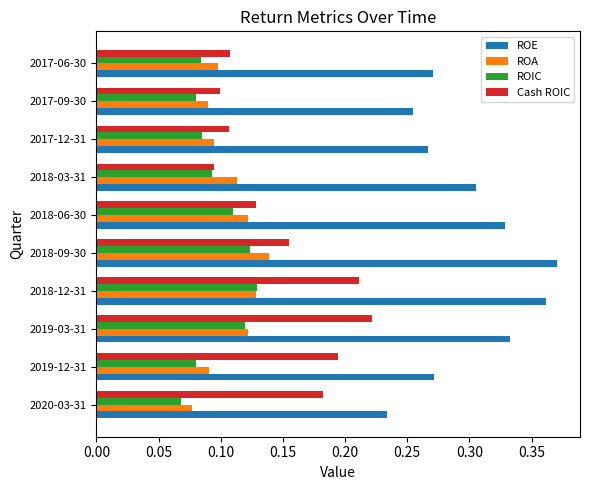

The value of Cash ROIC at 2018-06-30 is 0.2. True or false?

False